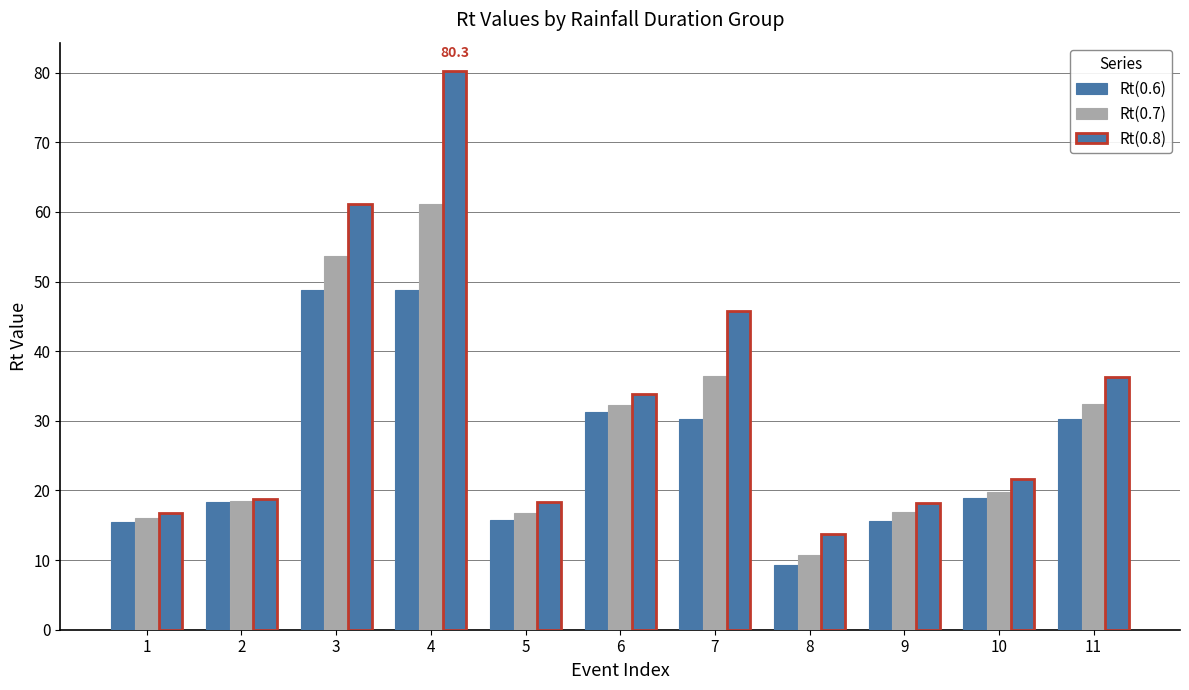

Between 1 and 2, which is larger?

2